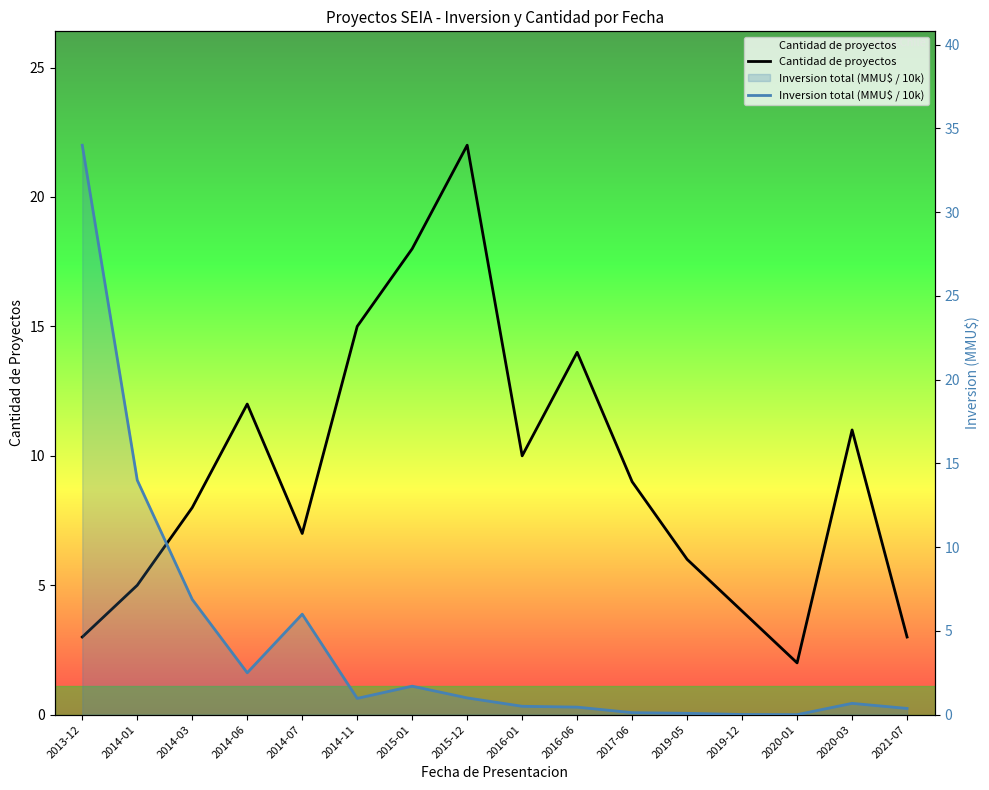

Rank the series at 2016-06 from lowest to highest value.

Inversion total (MMU$ / 10k), Cantidad de proyectos